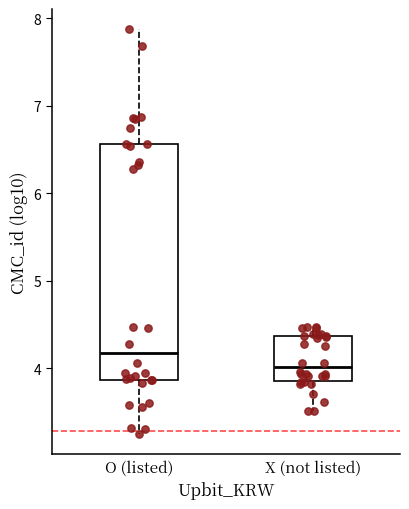

Where does the median line of the box for X (not listed) sit on the y-axis? The values are not printed on the chart, so give them approximately, as read against the axis.

4.0